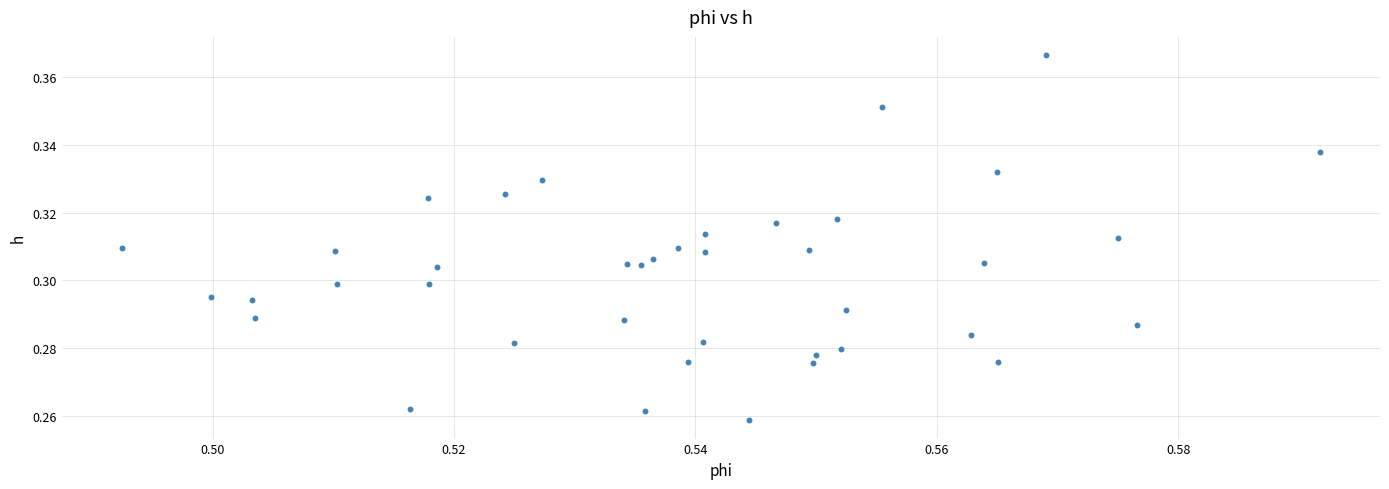

How many data points are displayed?

40